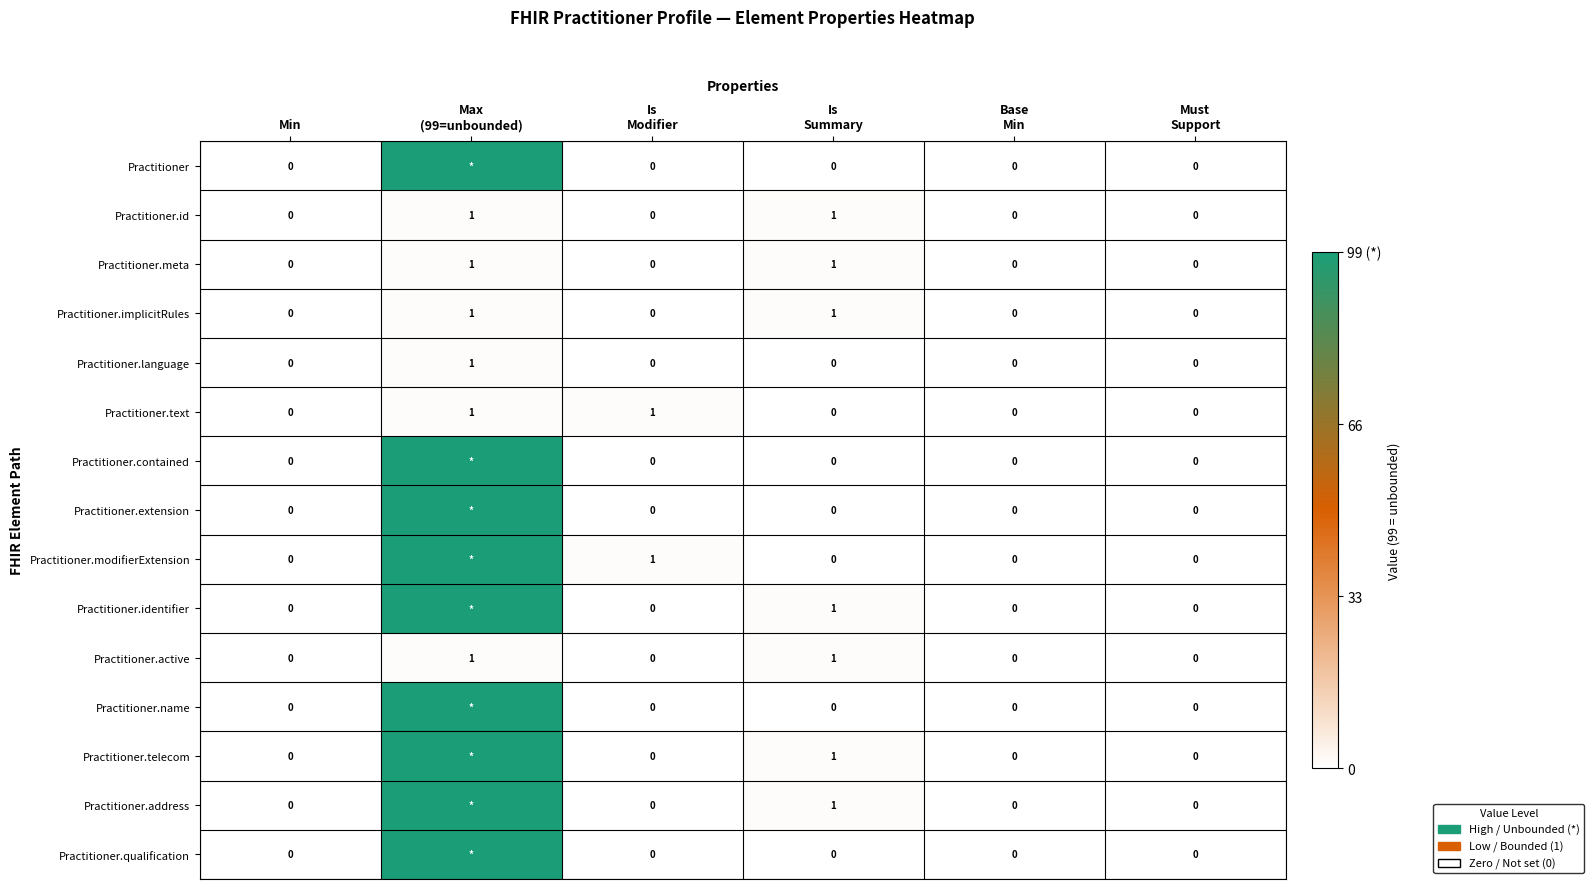

What is the difference between the maximum and minimum values in the Practitioner.modifierExtension series?

99